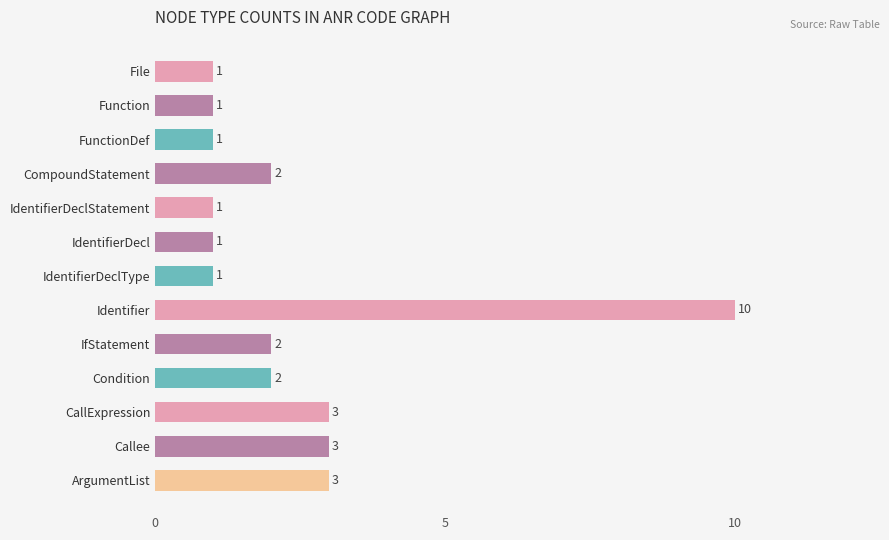

Is it true that the value at FunctionDef is 0?

False